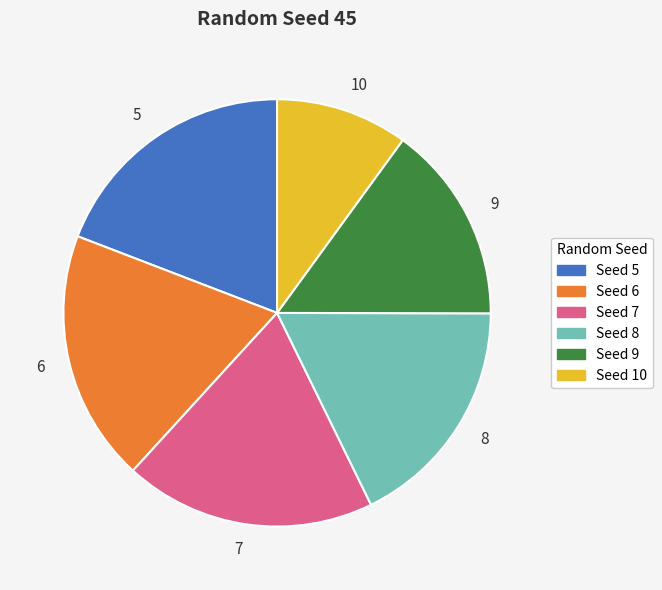

Combined, do Seed 8 and Seed 6 account for over 50%?

No